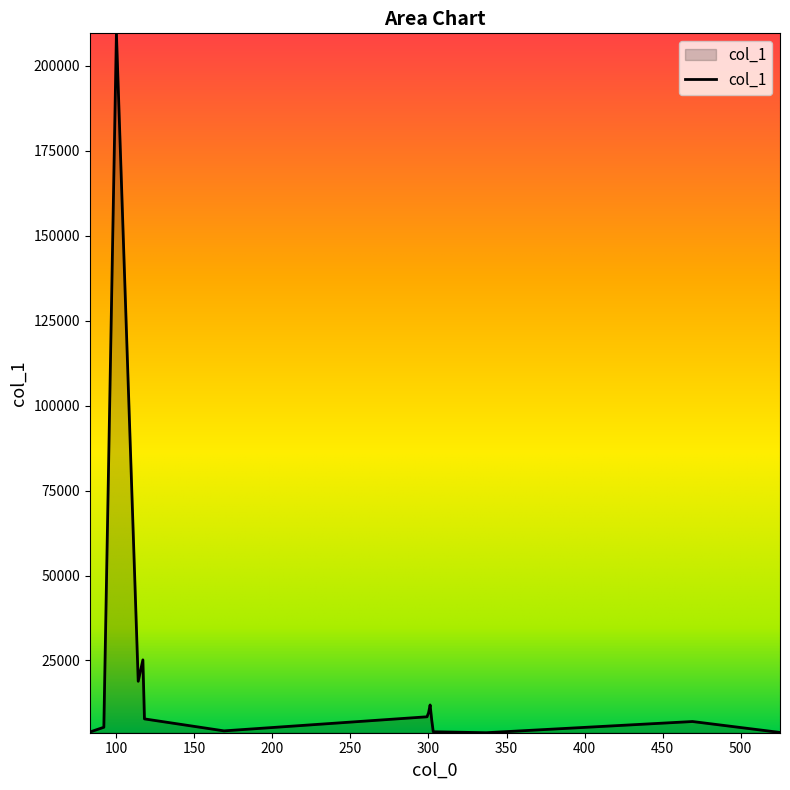

What is the difference between the maximum and minimum values?

205884.9